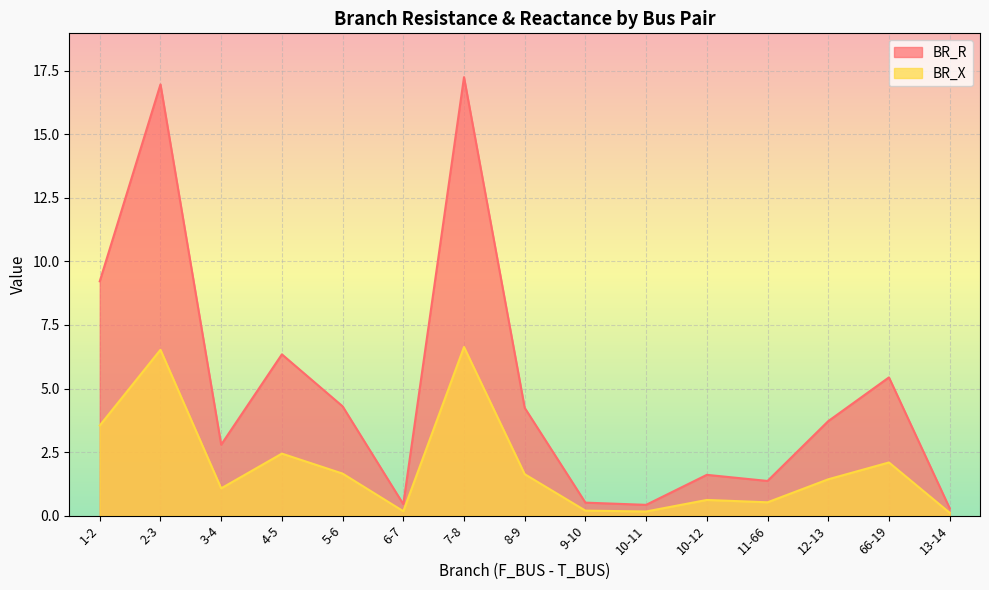

Does the chart display data point markers on the line(s)?

No